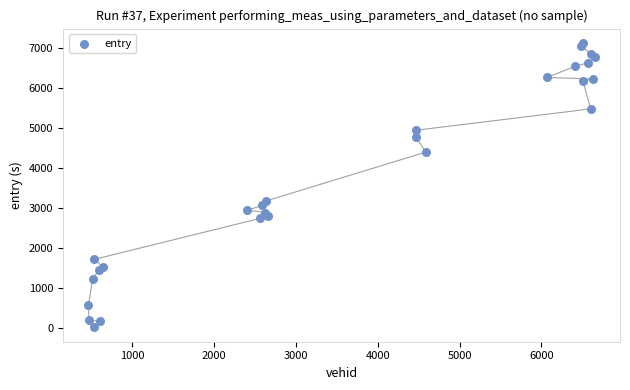

What is the range of Y values (max minus min)?

7093.0